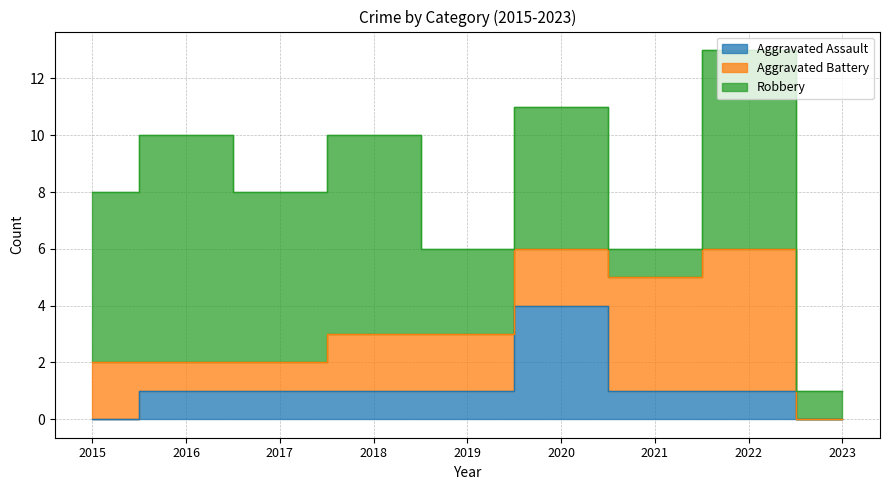

What is the value of the Aggravated Battery point at the 7th from the left?

4